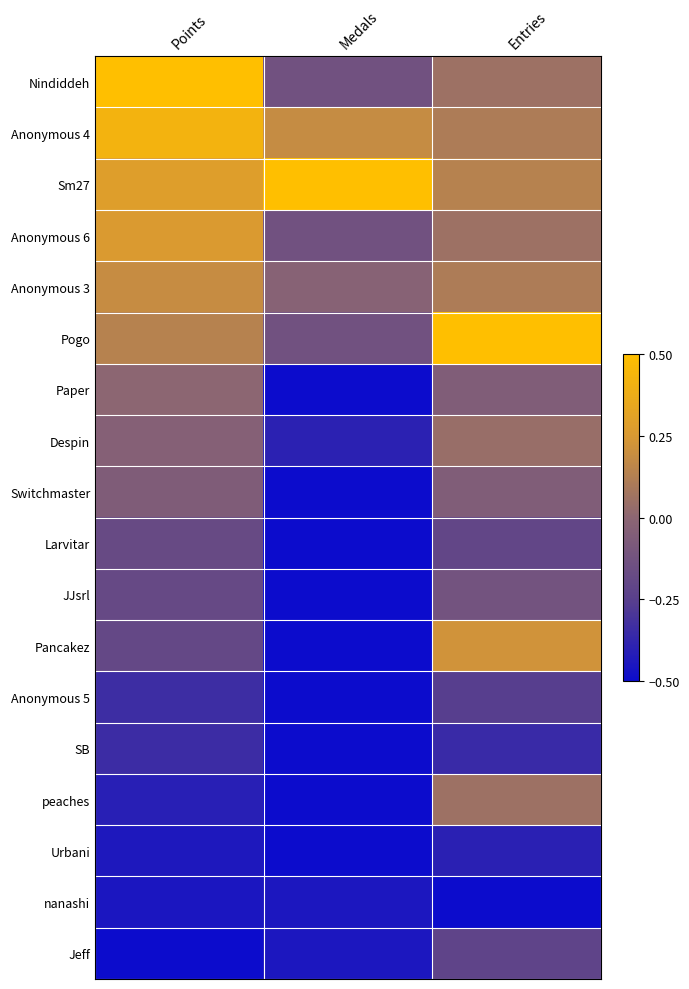

Rank the series at Medals from lowest to highest value.

Paper, Switchmaster, Larvitar, JJsrl, Pancakez, Anonymous 5, SB, peaches, Urbani, nanashi, Jeff, Despin, Nindiddeh, Anonymous 6, Pogo, Anonymous 3, Anonymous 4, Sm27